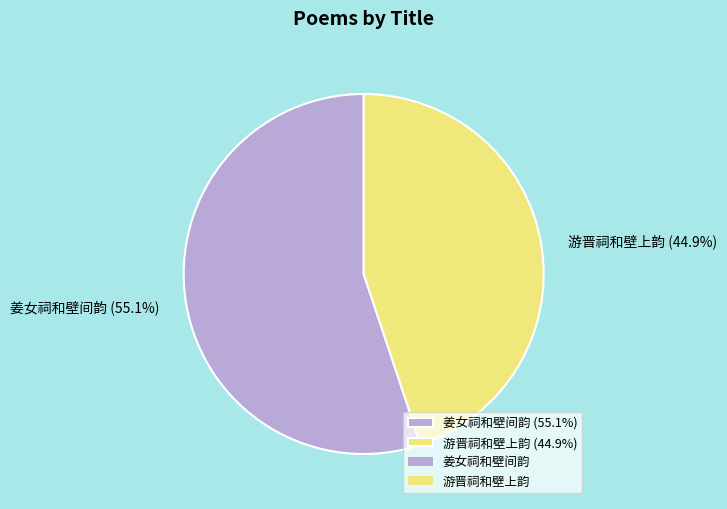

Approximately how many times larger is the value at 姜女祠和壁间韵 (55.1%) compared to 游晋祠和壁上韵 (44.9%)?

1.2